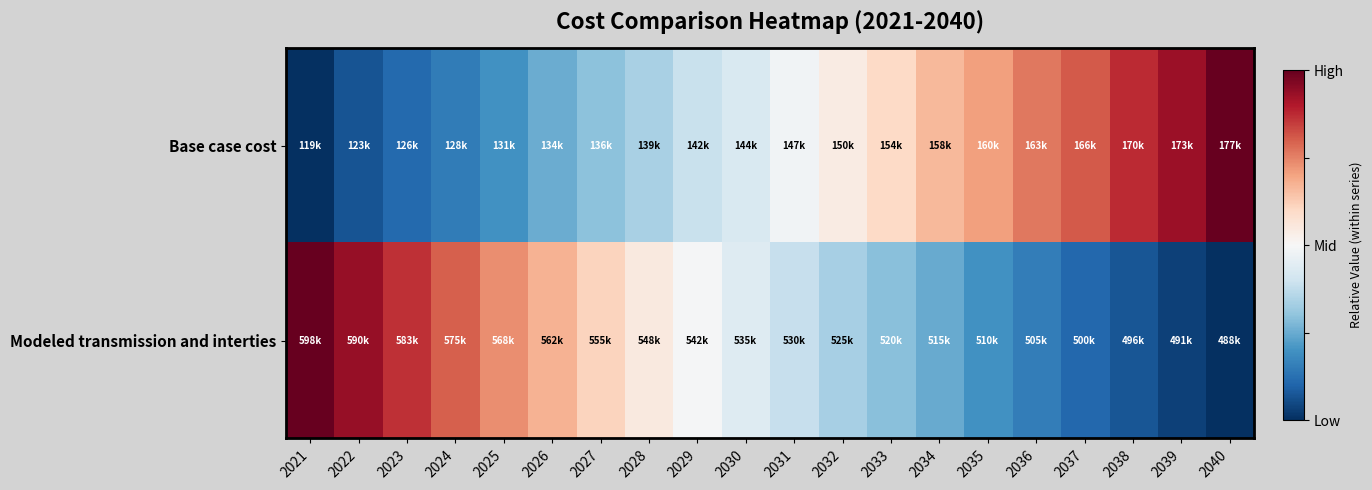

How many data points does each series have?

20